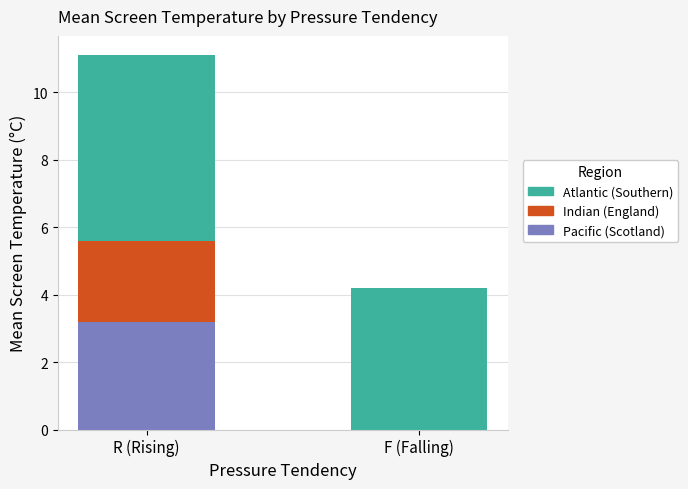

What is the total value across all series at R (Rising)?

11.1